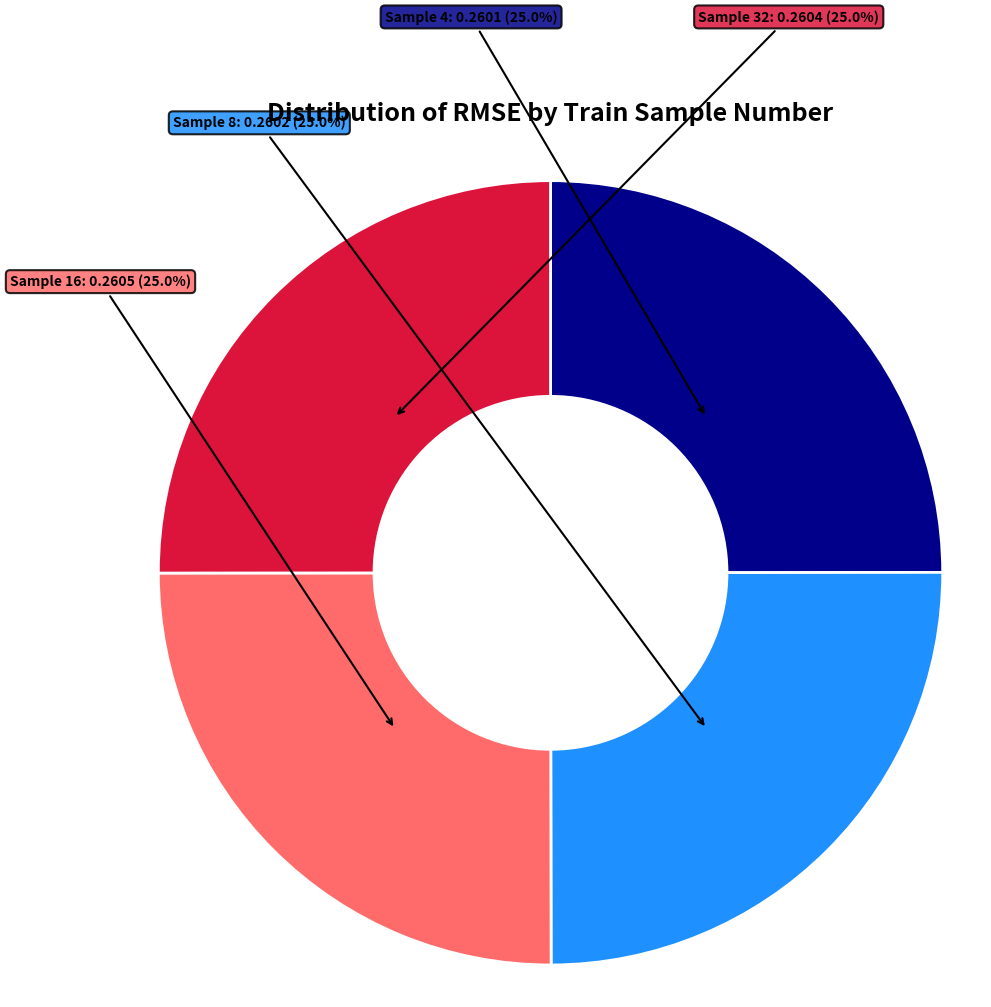

Does any single category account for the majority?

No